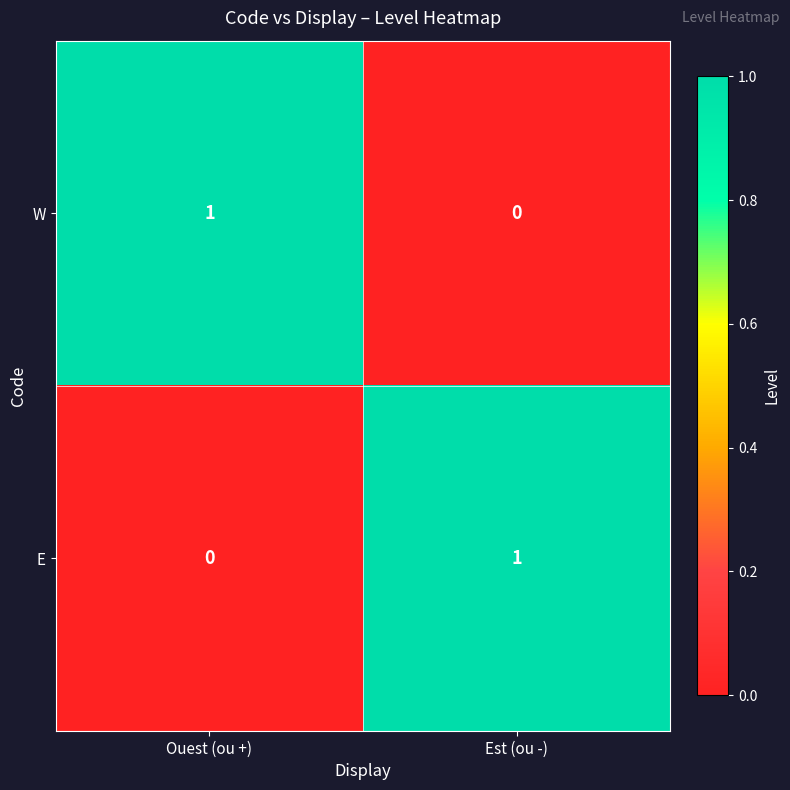

Is the value of W at Est (ou -) greater than the value of E at Est (ou -)?

No